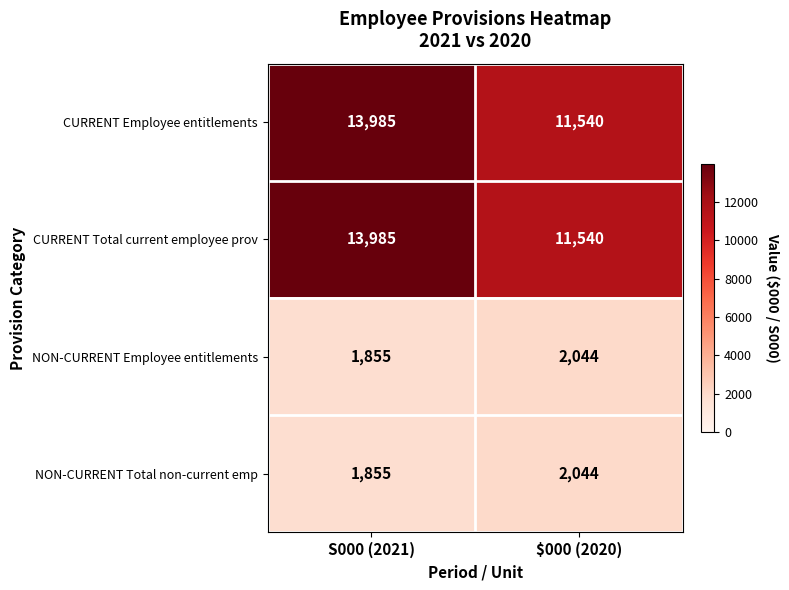

The value of NON-CURRENT Employee entitlements at $000 (2020) is 2044. True or false?

True